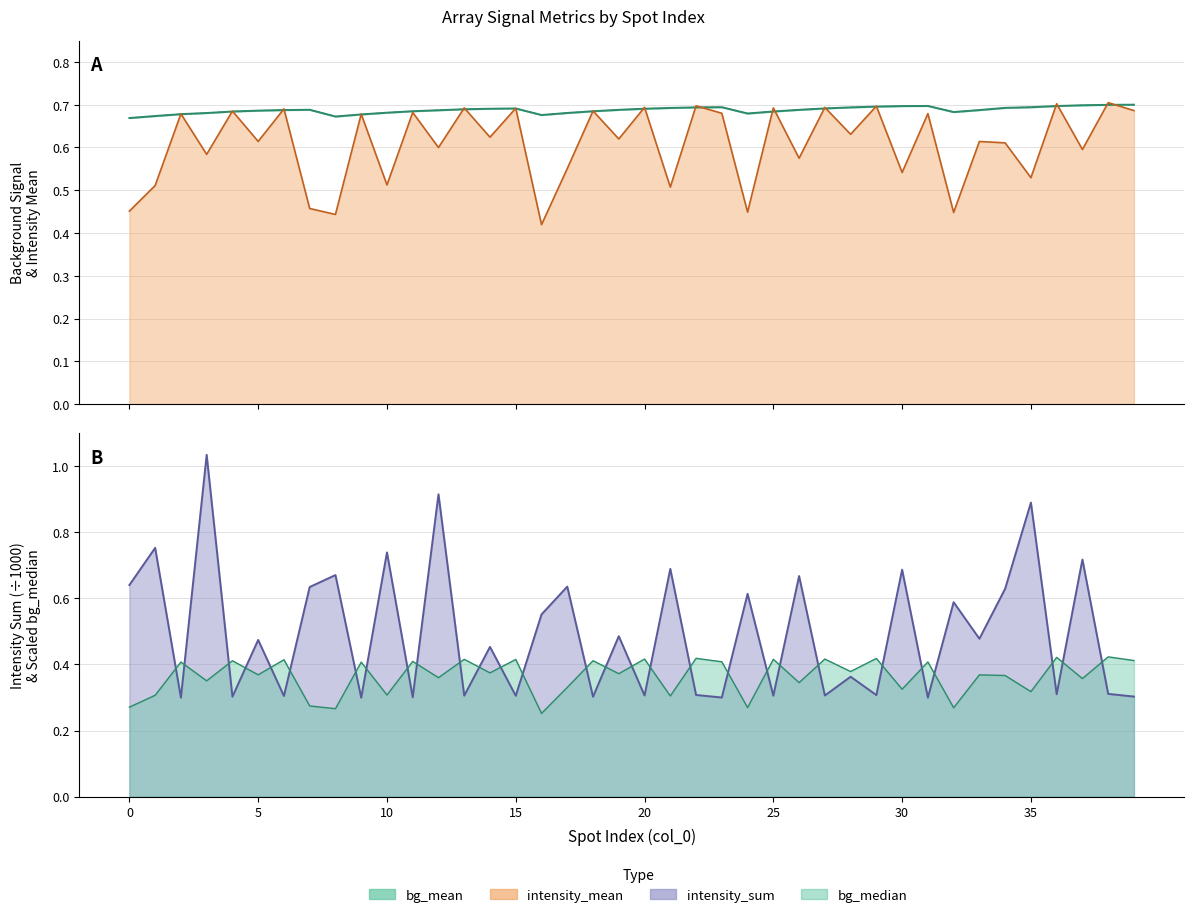

How many intersections are there between bg_mean and bg_median?

19